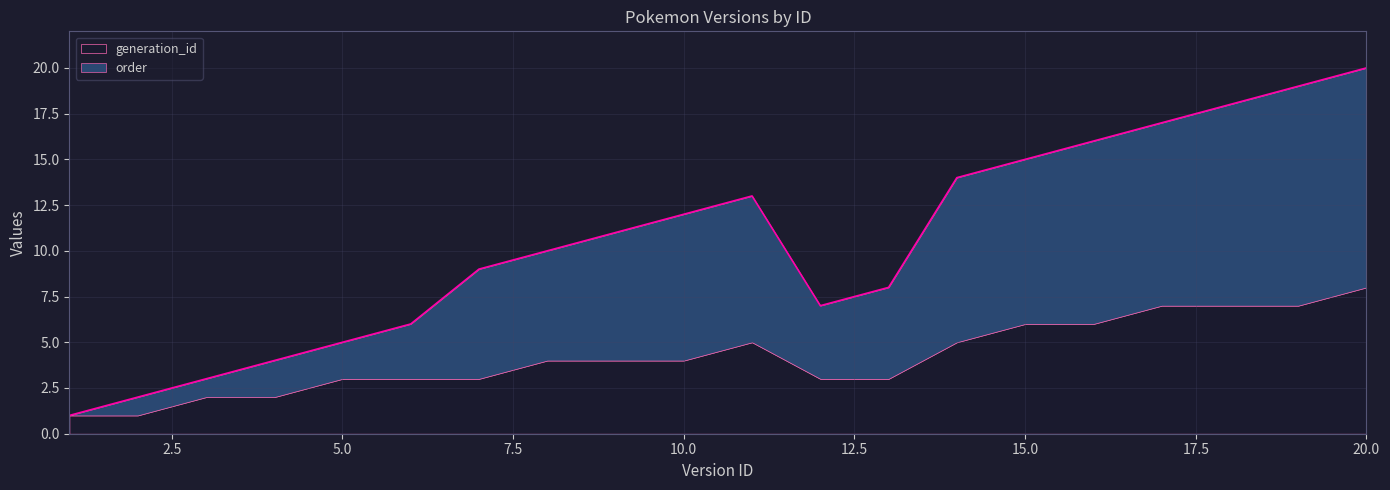

What is the change in value from 10 to 11?

+1